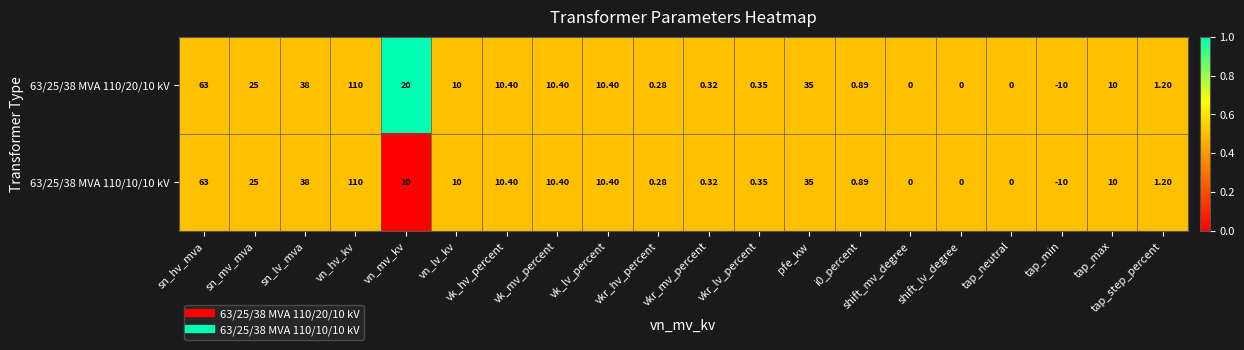

Where is 63/25/38 MVA 110/10/10 kV nearest to the value 50?

sn_lv_mva